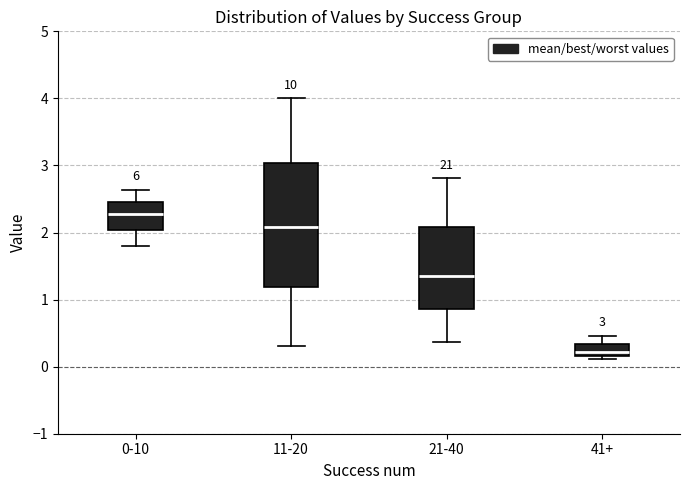

Which box has the lowest median line?

41+